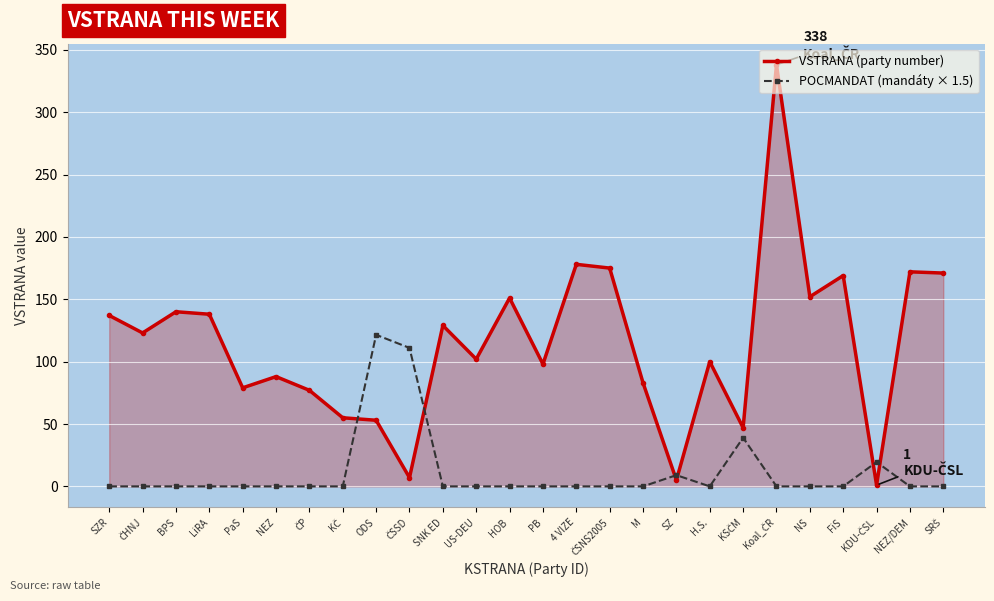

What is the spread (max minus min) of values at FiS?

169.0